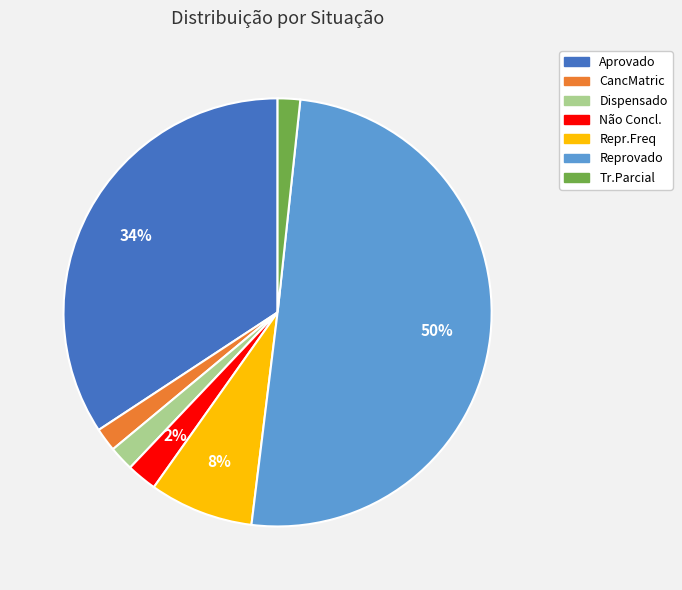

Which category has the biggest portion of the pie?

Reprovado